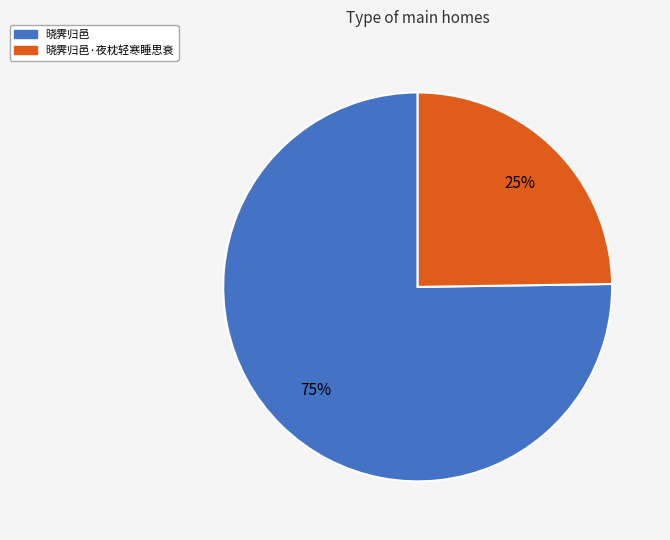

Which has a higher value, 晓霁归邑·夜枕轻寒睡思衰 or 晓霁归邑?

晓霁归邑